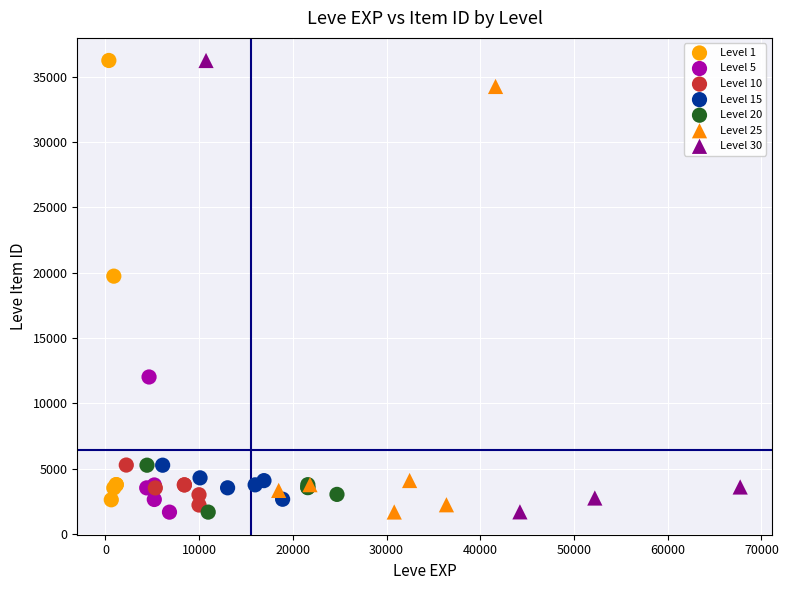

What are all the series names shown in the legend?

Level 1, Level 5, Level 10, Level 15, Level 20, Level 25, Level 30